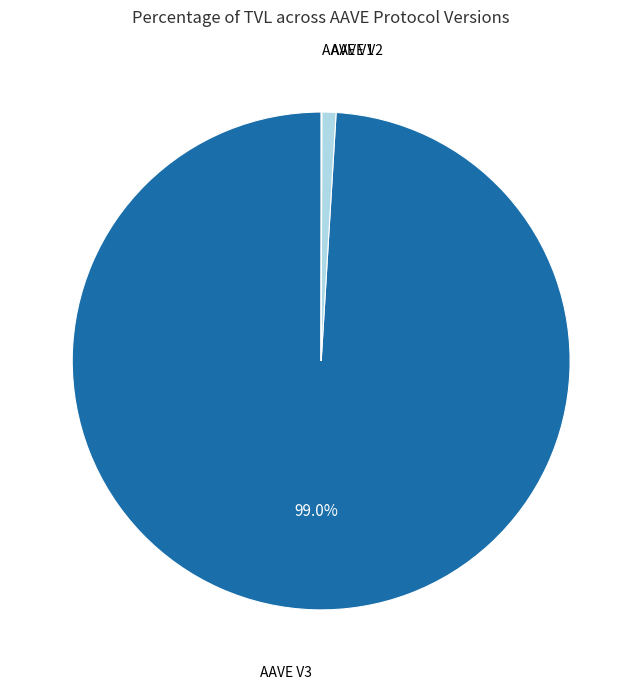

Rank the categories by value from highest to lowest.

AAVE V3, AAVE V2, AAVE V1